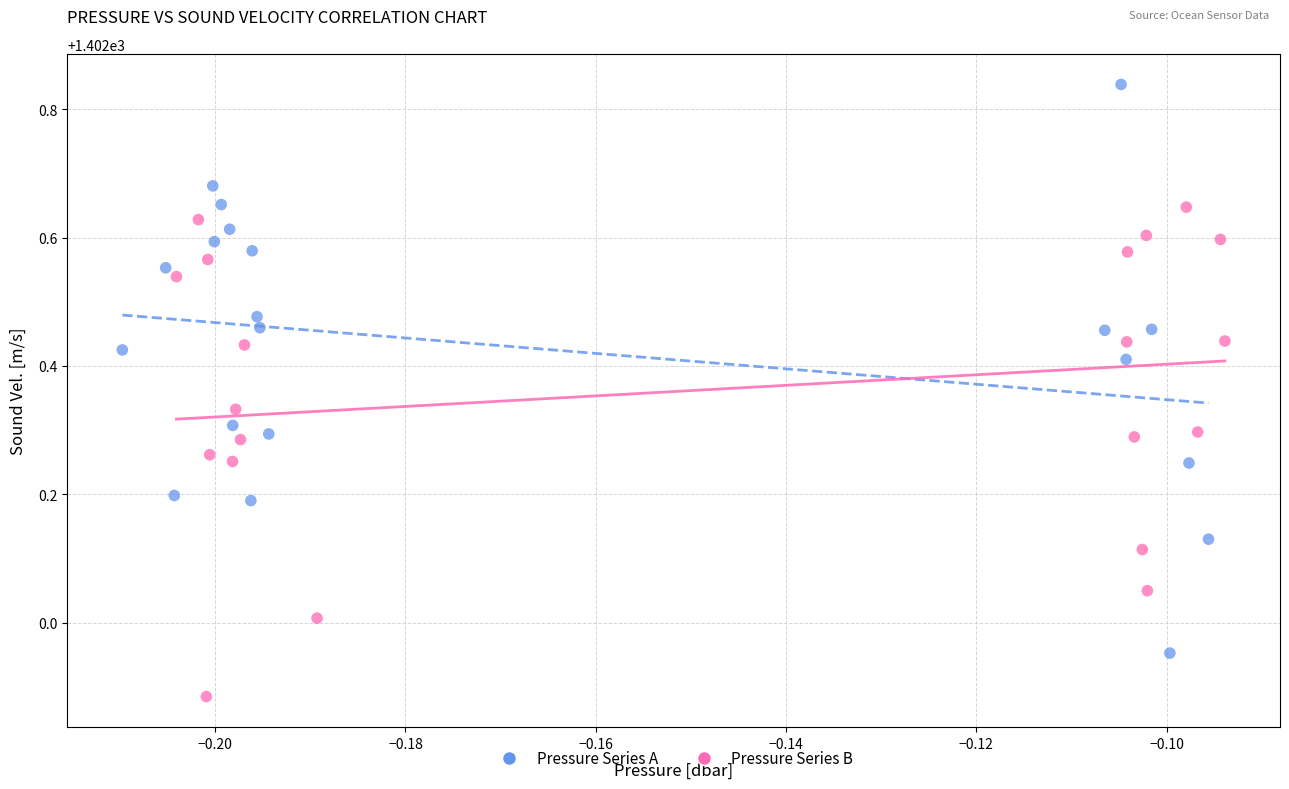

What are all the series names shown in the legend?

Pressure Series A, Pressure Series B